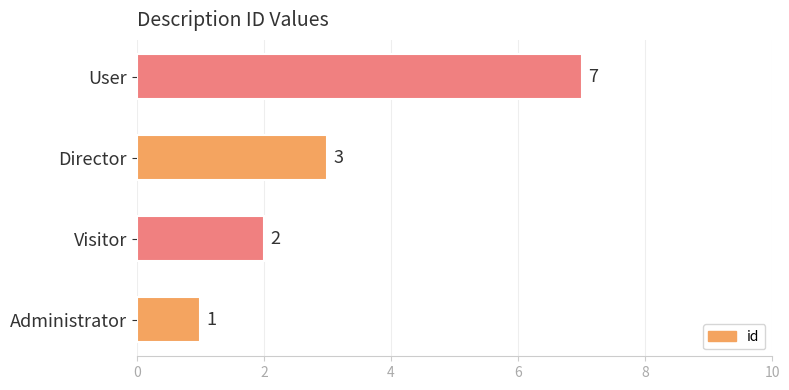

Reading bottom to top, what are all the values shown in this chart?

Administrator=1	Visitor=2	Director=3	User=7